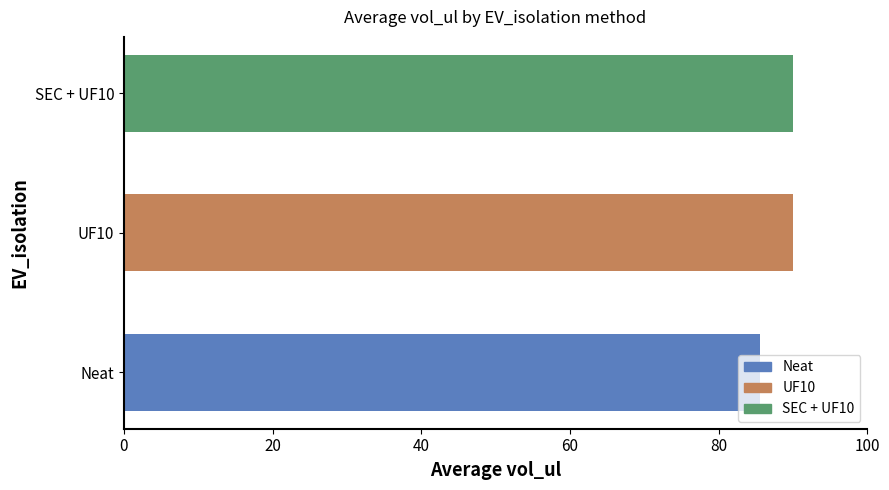

The chart shows a value of 90.0 at UF10. True or false?

True